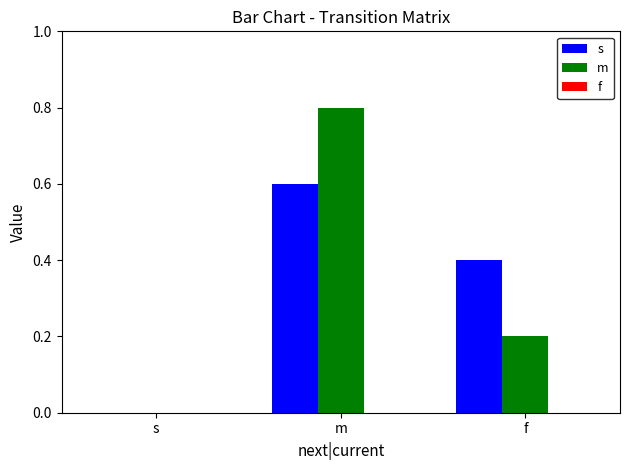

At which category is the sum across all series the highest?

m